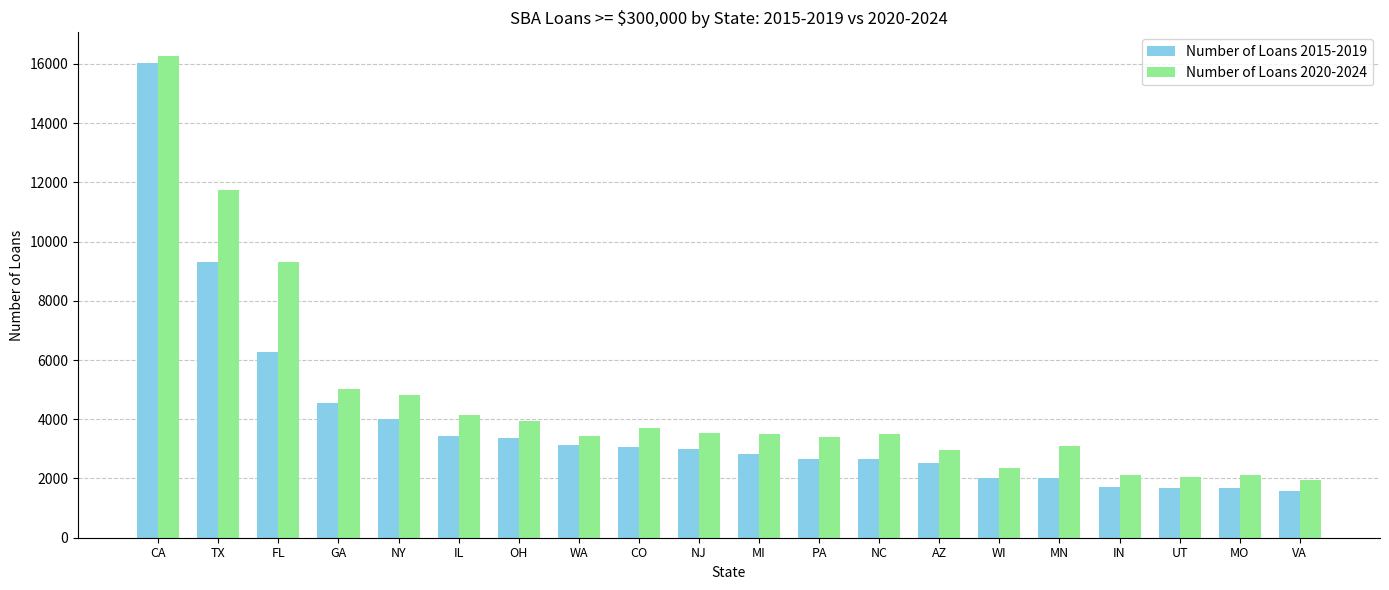

At how many categories does at least one series exceed 7340?

3